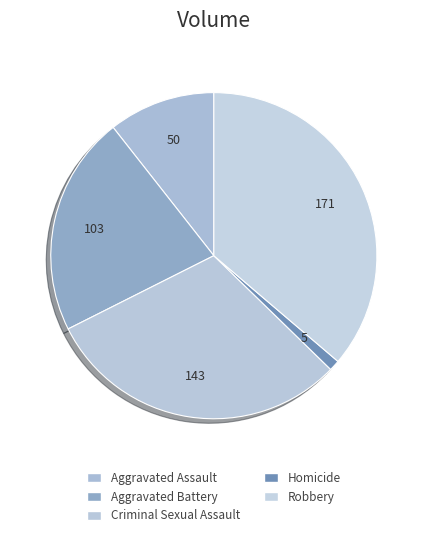

To the nearest percent, what portion does Robbery represent?

36%